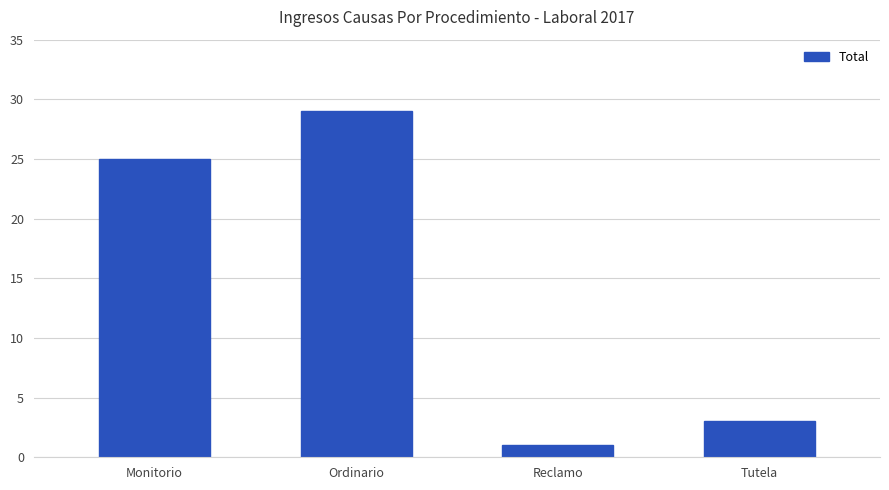

What is the sum of all values?

58